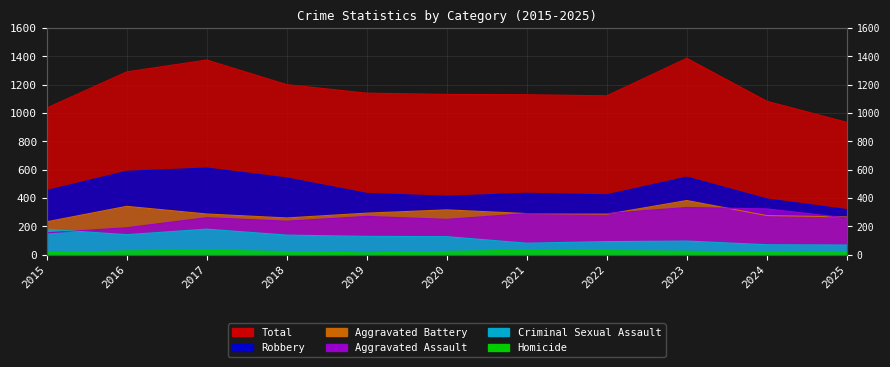

At which category is the sum across all series the highest?

2023